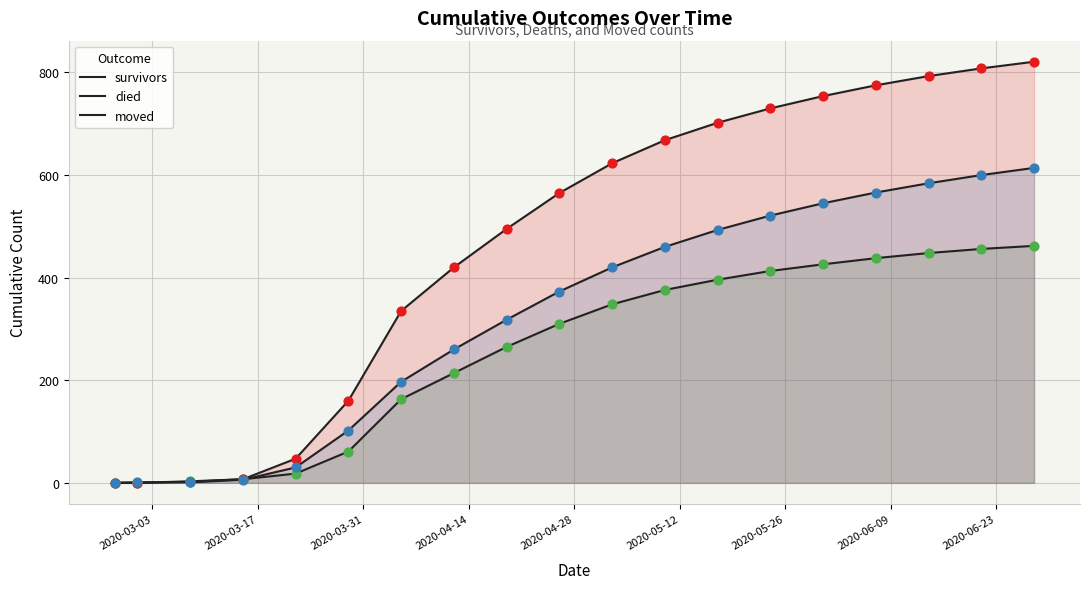

How many lines are shown in the chart?

3